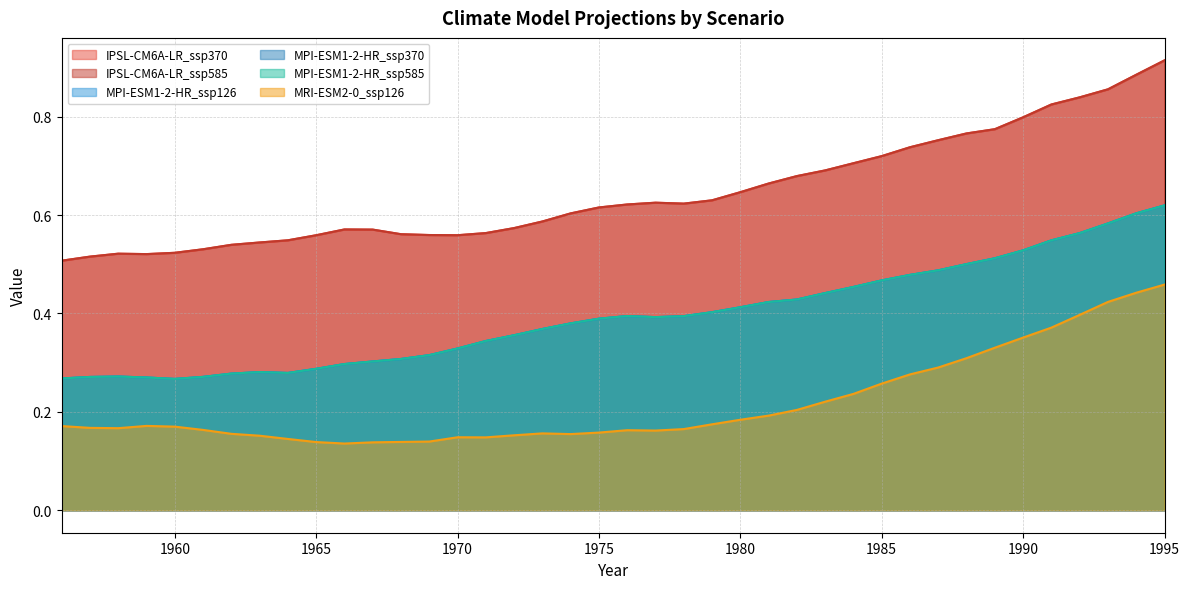

Which category has the highest value in the IPSL-CM6A-LR_ssp585 series?

1995